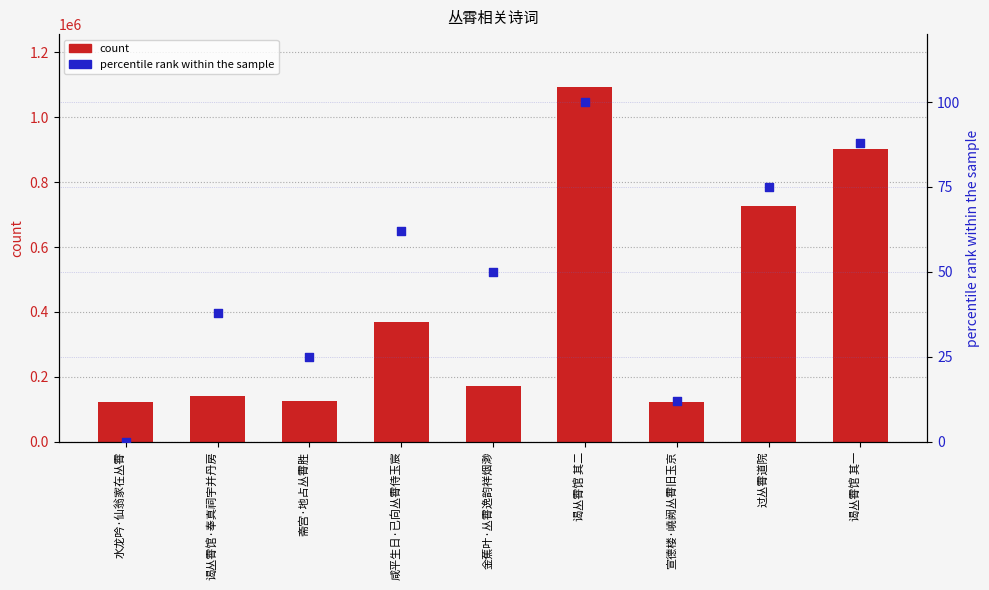

At which category is the sum across all series the highest?

谒丛霄馆 其二